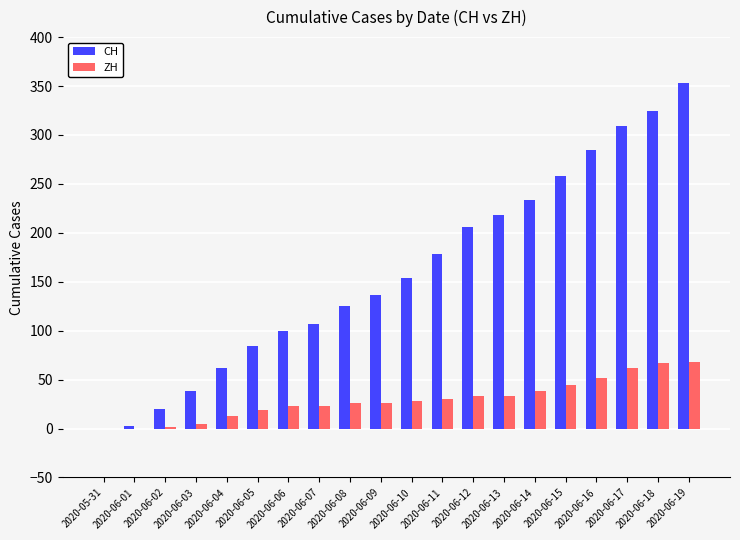

What is the sum of the ZH values at 2020-06-05 and 2020-06-07?

42